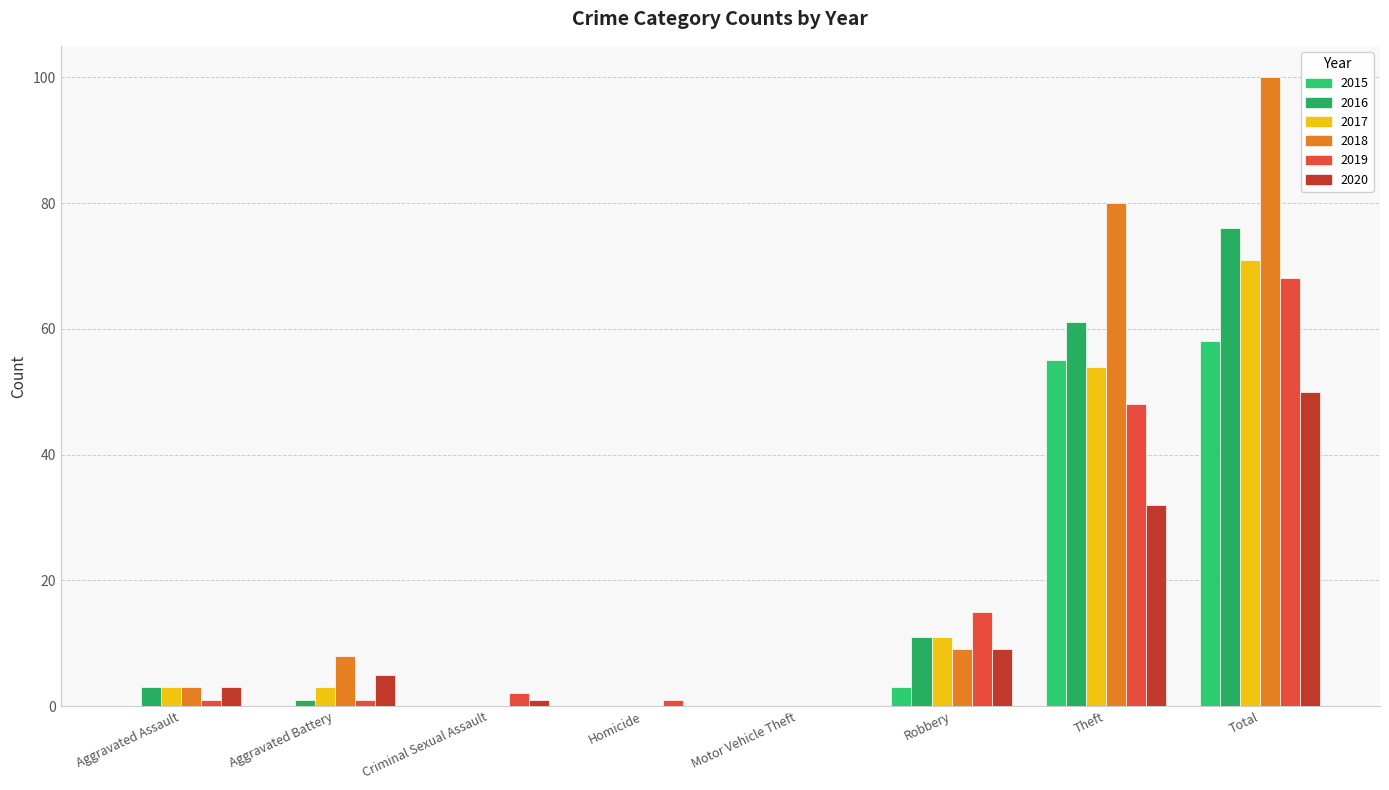

Which series changed the most between Robbery and Theft?

2018